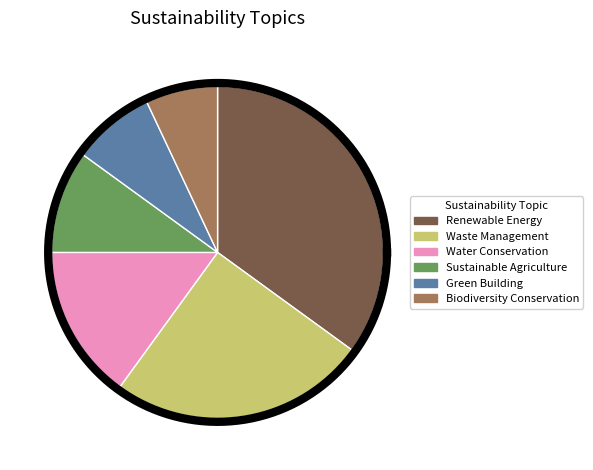

Count the number of slices in the pie.

6